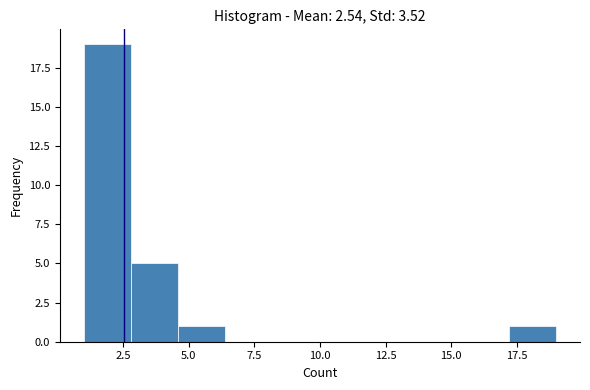

Read against the x-axis, roughly where is the centre of the tallest bar?

2.0